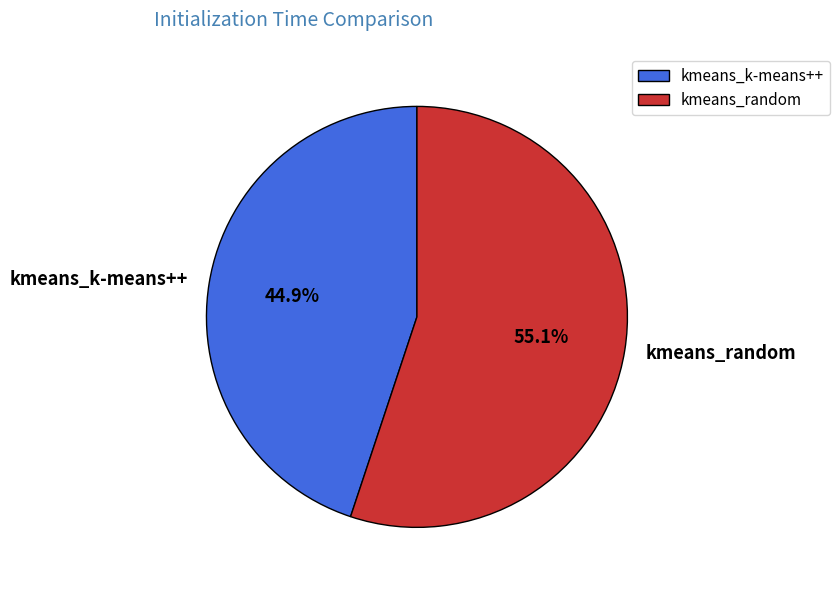

Rank the categories by value from lowest to highest.

kmeans_k-means++, kmeans_random